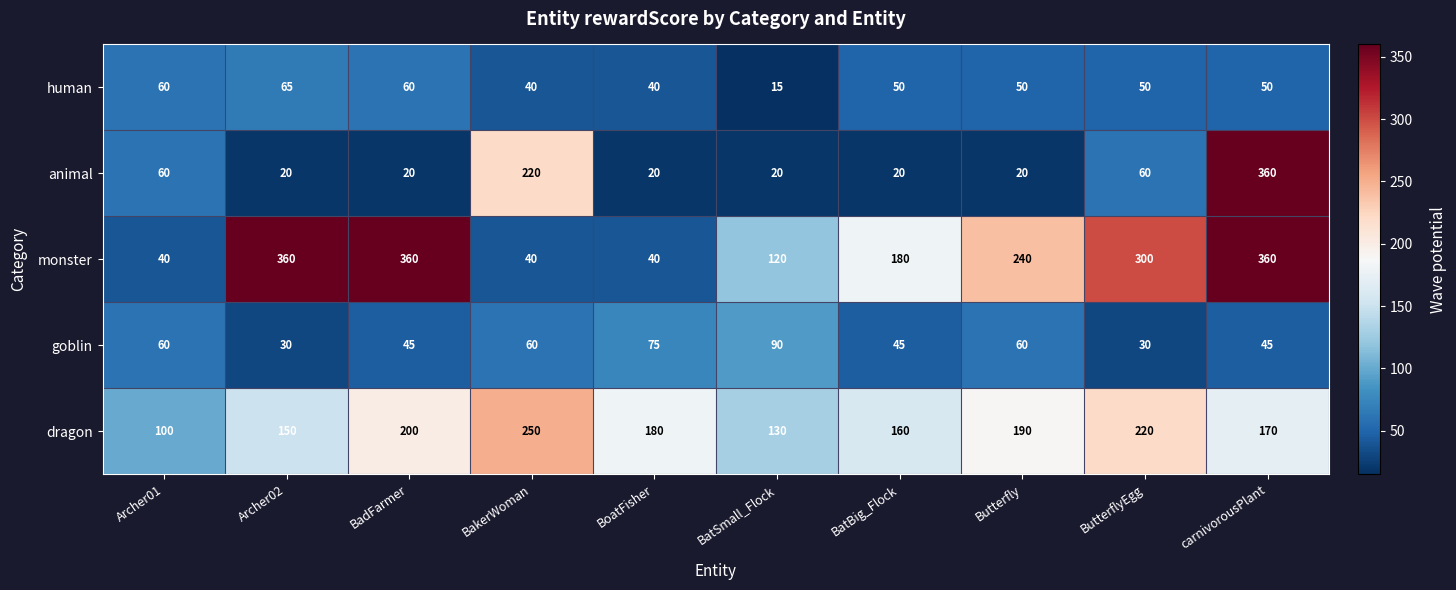

What is the spread (max minus min) of values at BatBig_Flock?

160